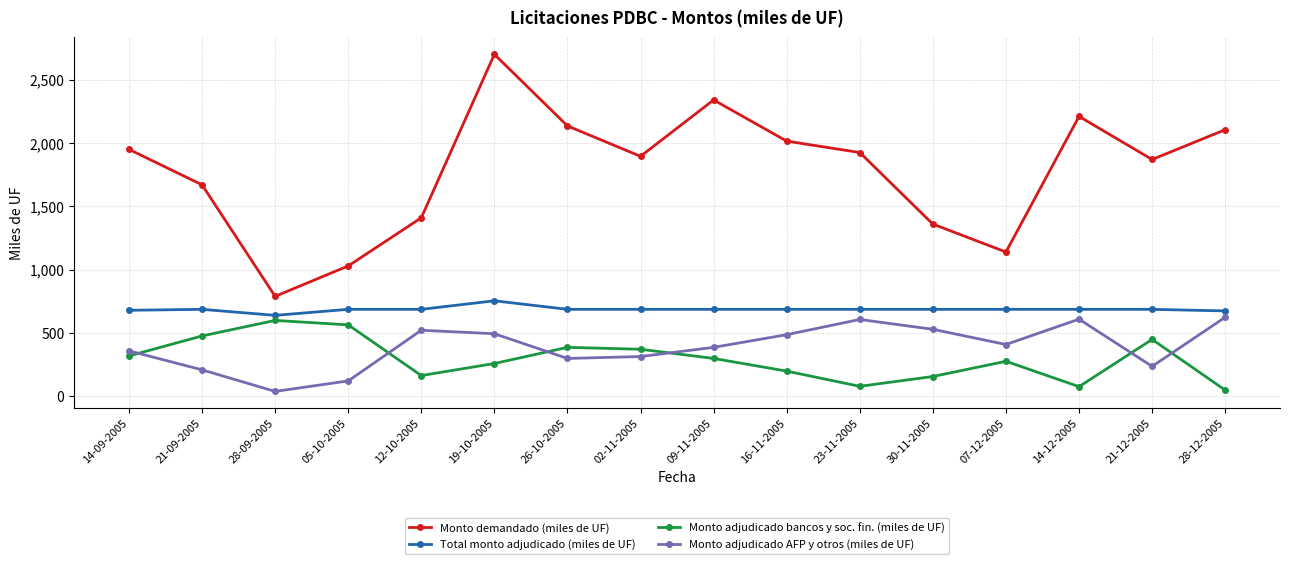

What is the value of the Total monto adjudicado (miles de UF) point at the 2nd from the left?

687.5